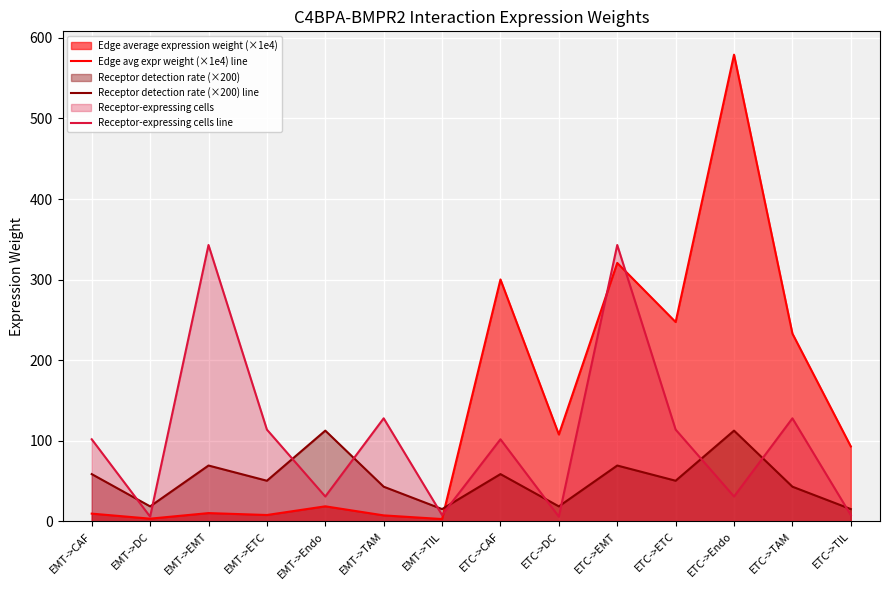

The value of Receptor detection rate (×200) line at ETC->TIL is 15.4. True or false?

True